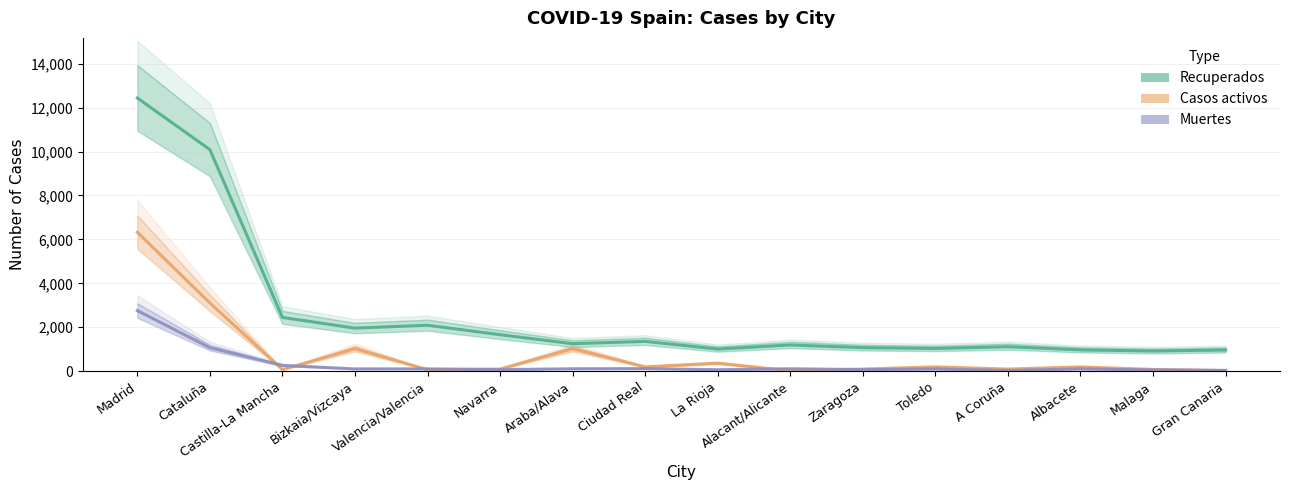

Rank the series by their maximum value, from highest to lowest.

Recuperados, Casos activos, Muertes